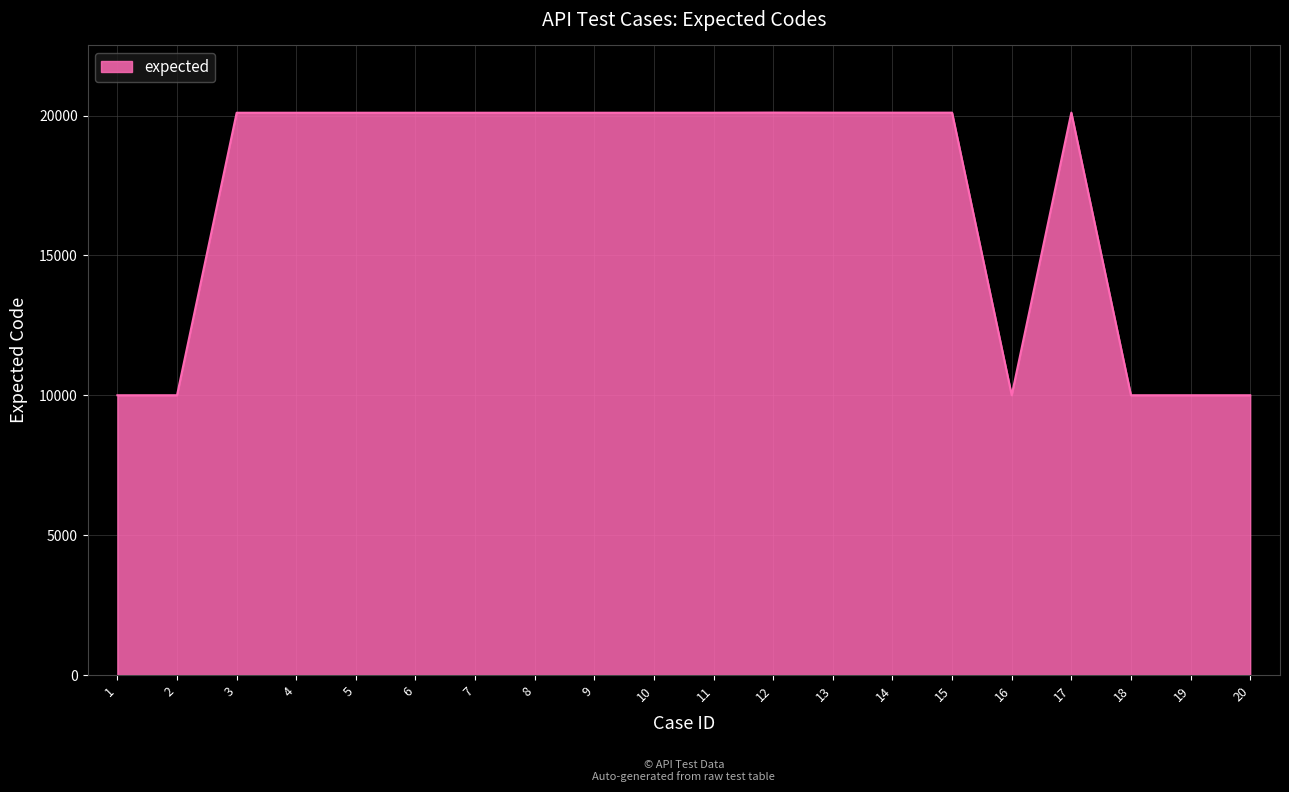

Approximately how many times larger is the value at 1 compared to 9?

0.5